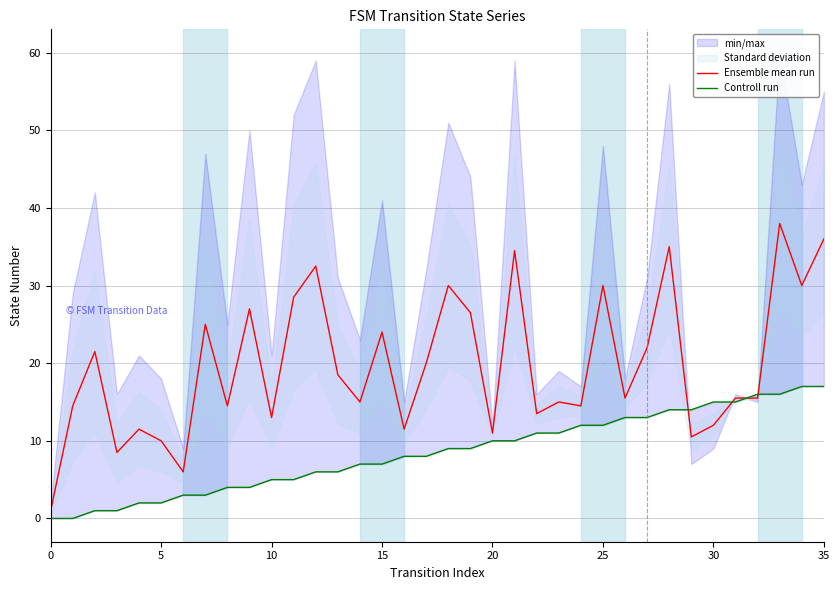

What is the highest value of the Ensemble mean run series?

38.0